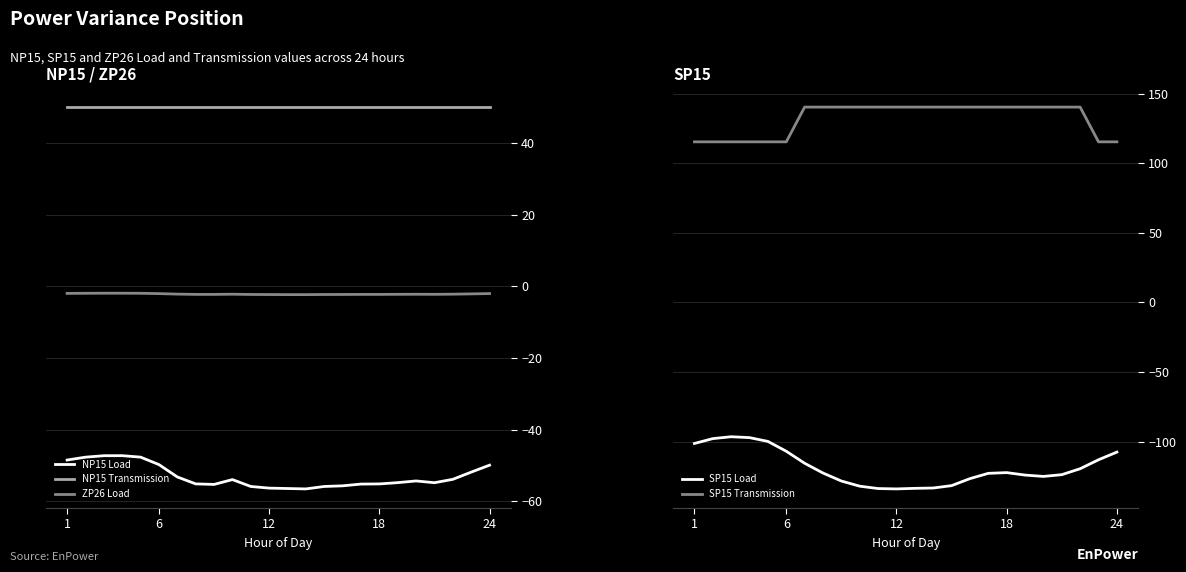

What is the highest value of the SP15 Load series?

-96.6